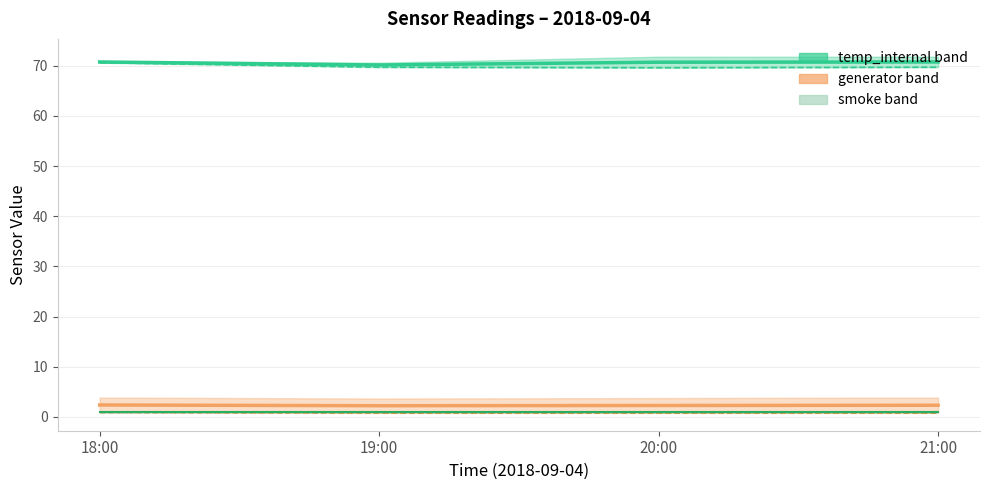

How many data points does each series have?

4